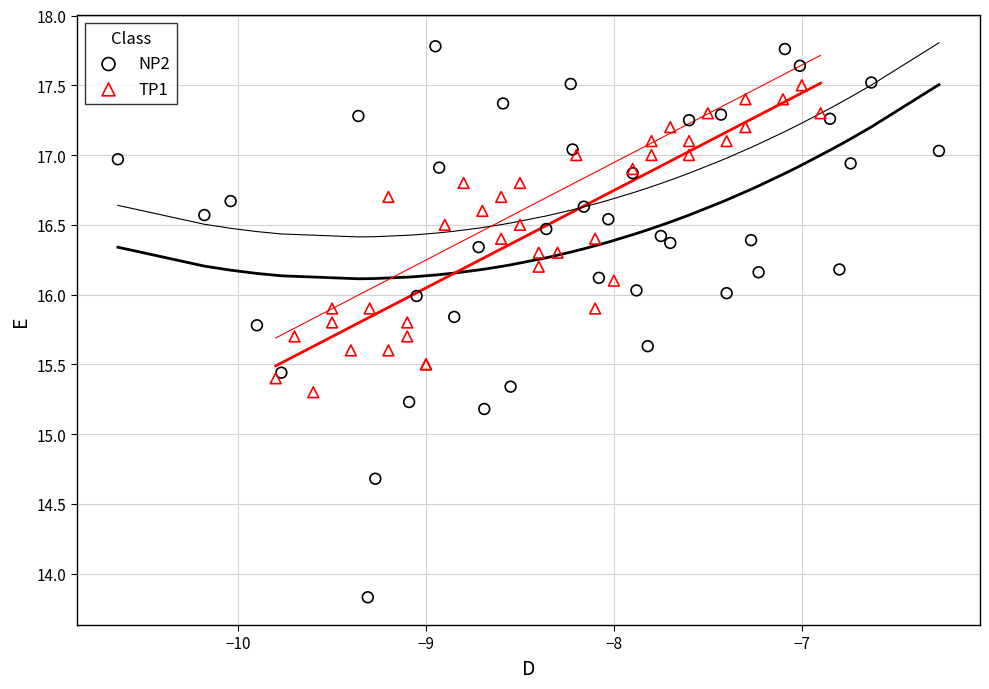

Which series has the widest spread of Y values?

NP2